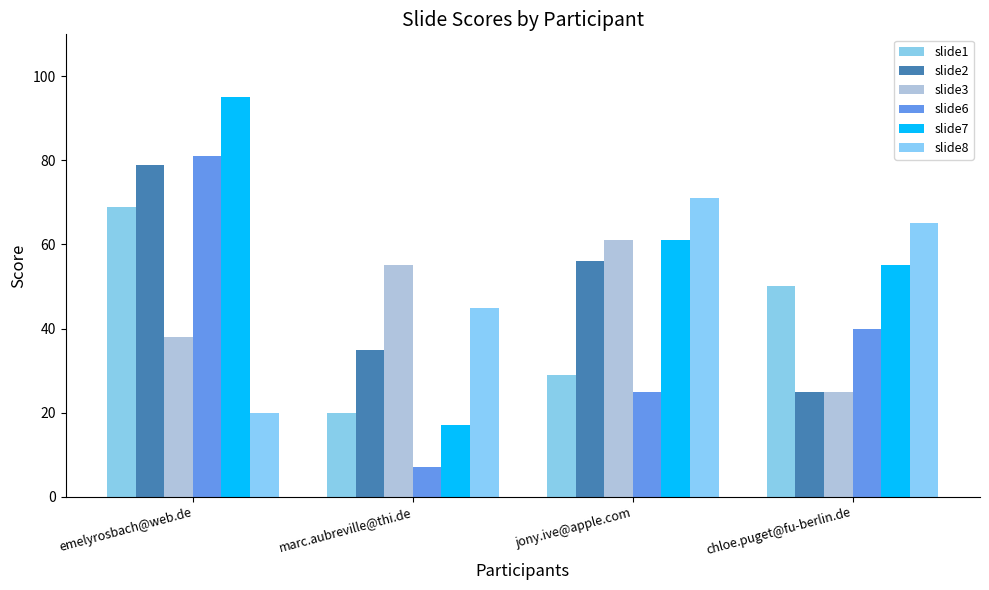

What is the label of the 1st bar from the left?

emelyrosbach@web.de